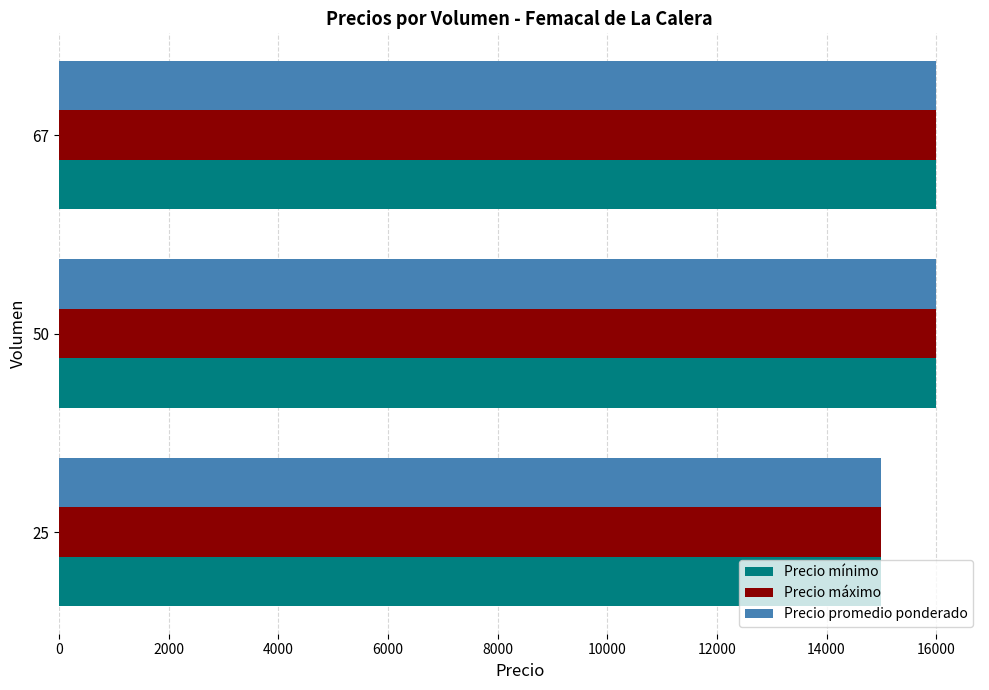

What is the average value of the Precio mínimo series?

15667